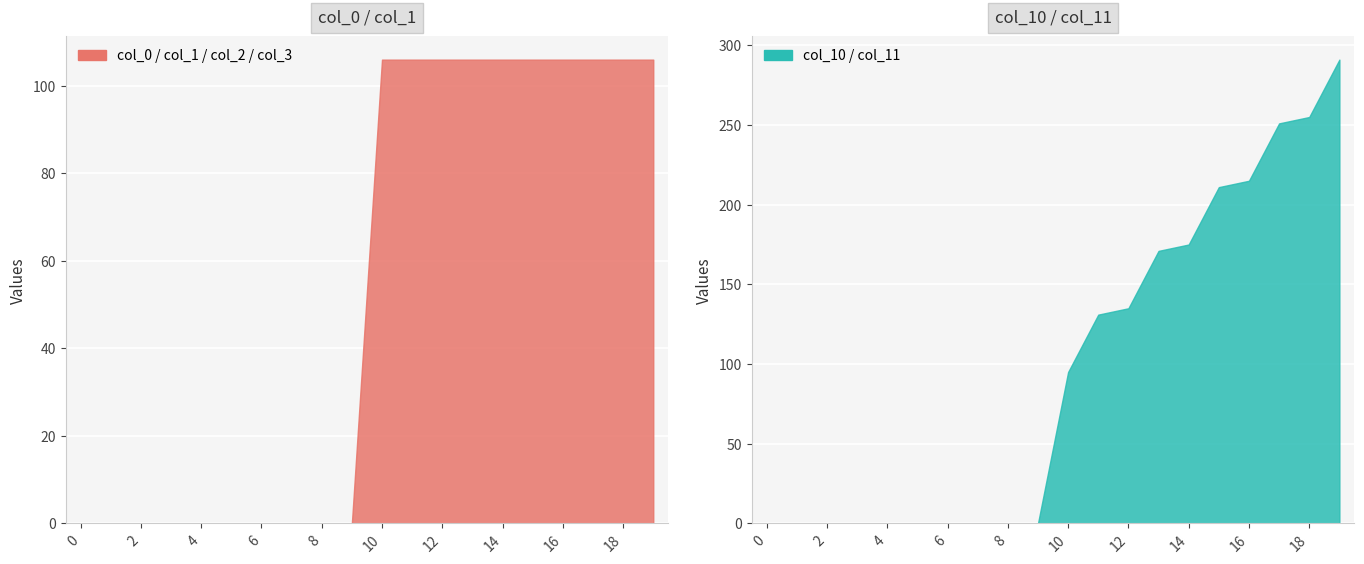

Reading left to right, what are all the values shown in this chart?

col_0: 0.0	0.0	0.0	0.0	0.0	0.0	0.0	0.0	0.0	0.0	37.0	38.0	39.0	40.0	41.0	42.0	43.0	44.0	45.0	46.0
col_1: 0.0	0.0	0.0	0.0	0.0	0.0	0.0	0.0	0.0	0.0	36.0	35.0	34.0	33.0	32.0	31.0	30.0	29.0	28.0	27.0
col_2: 0.0	0.0	0.0	0.0	0.0	0.0	0.0	0.0	0.0	0.0	17.0	18.0	19.0	20.0	21.0	22.0	23.0	24.0	25.0	26.0
col_3: 0.0	0.0	0.0	0.0	0.0	0.0	0.0	0.0	0.0	0.0	16.0	15.0	14.0	13.0	12.0	11.0	10.0	9.0	8.0	7.0
col_10: 0.0	0.0	0.0	0.0	0.0	0.0	0.0	0.0	0.0	0.0	47.0	66.0	67.0	86.0	87.0	106.0	107.0	126.0	127.0	146.0
col_11: 0.0	0.0	0.0	0.0	0.0	0.0	0.0	0.0	0.0	0.0	48.0	65.0	68.0	85.0	88.0	105.0	108.0	125.0	128.0	145.0